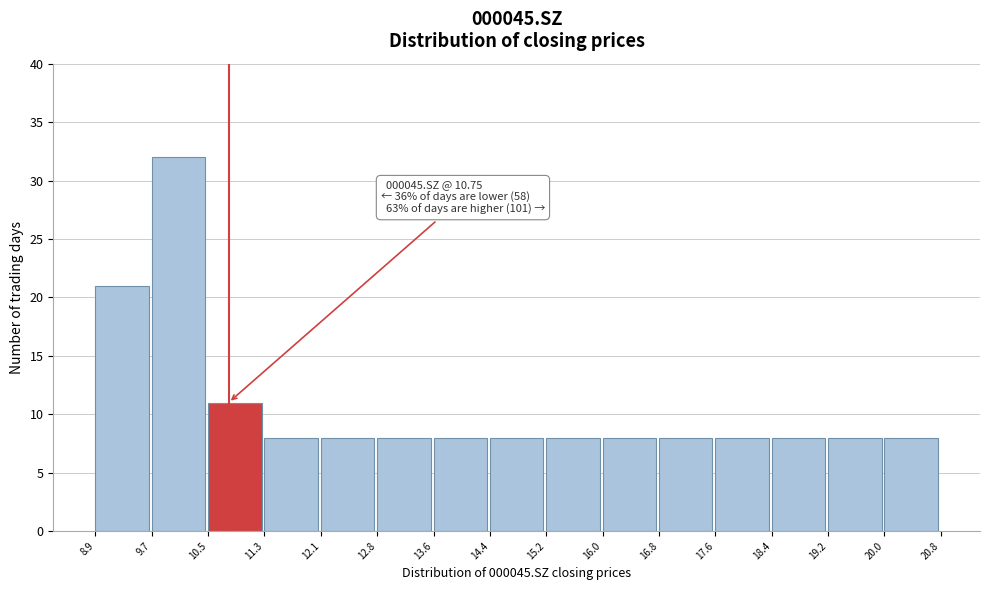

Which range on the x-axis has the tallest bar?

9.7 to 10.5